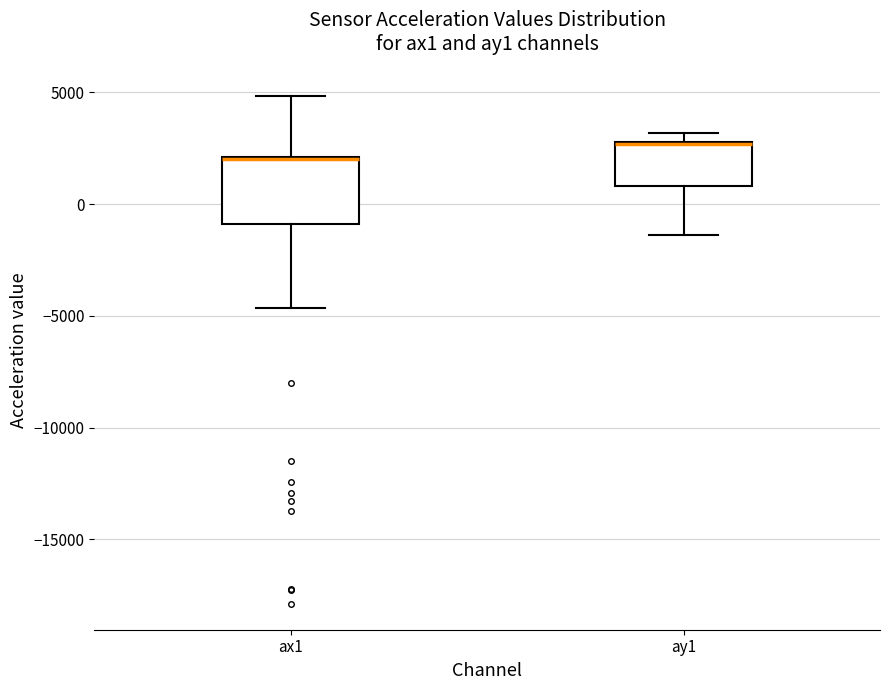

Reading left to right, transcribe this box plot: for each box, give where its median line is, the range the box spans, and where its two whiskers end, as read against the y-axis. The values are not printed on the chart, so give them approximately, as read against the axis.

ax1: median 2000 (drawn on the box's upper edge), box -1000 to 2000, whiskers -4500 to 5000
ay1: median 2500, box 1000 to 3000, whiskers -1500 to 3000 (just above the box's upper edge)